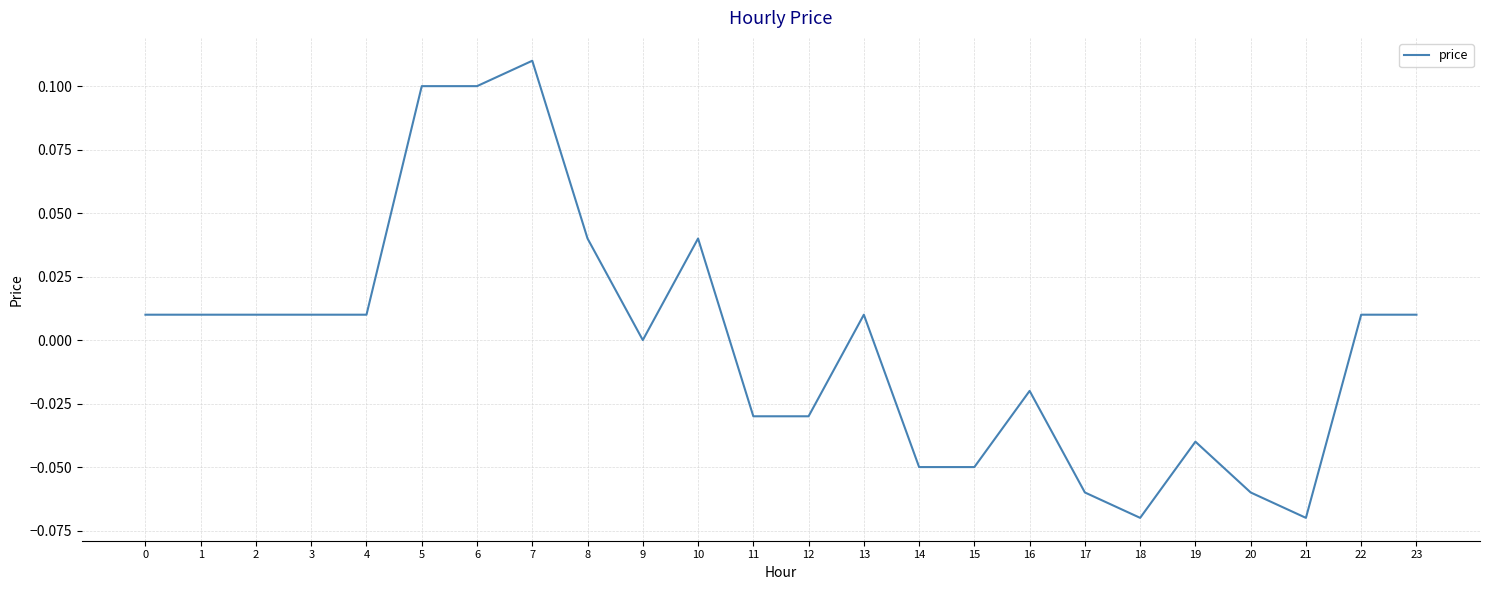

Which label corresponds to the largest value in the chart?

7